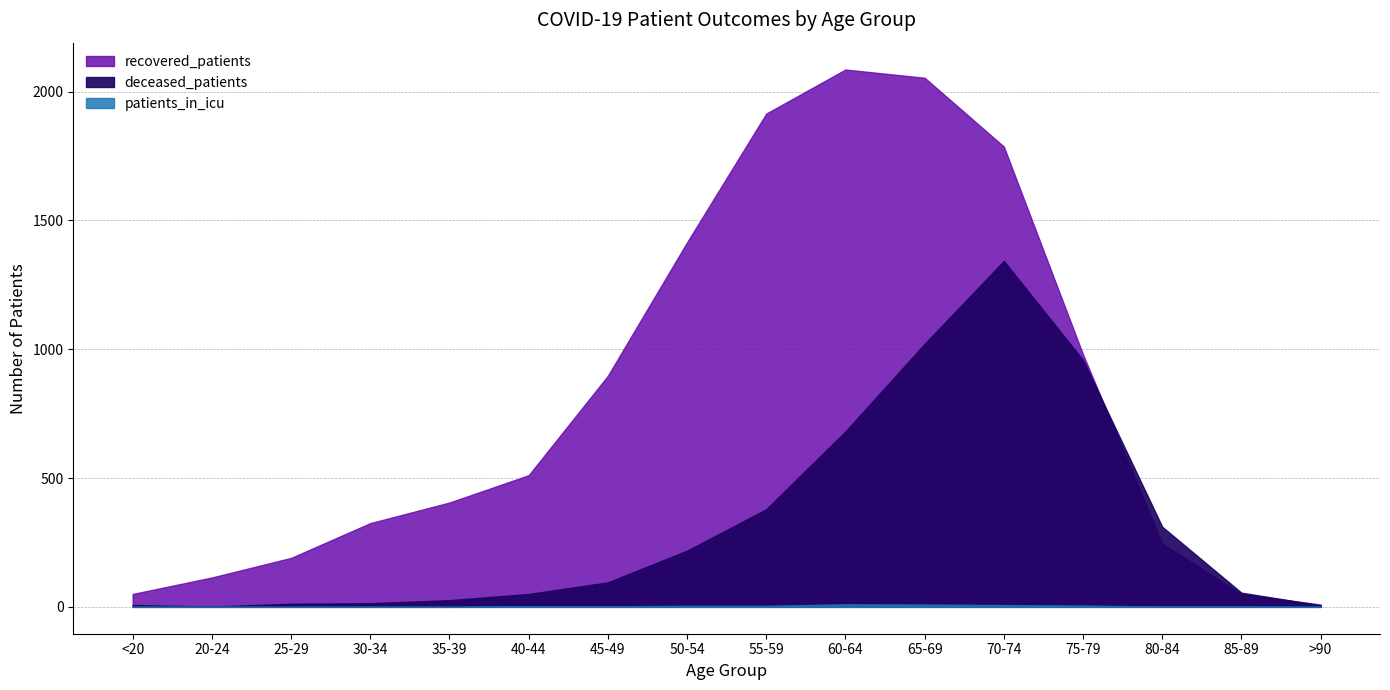

Count the number of categories in the chart.

16